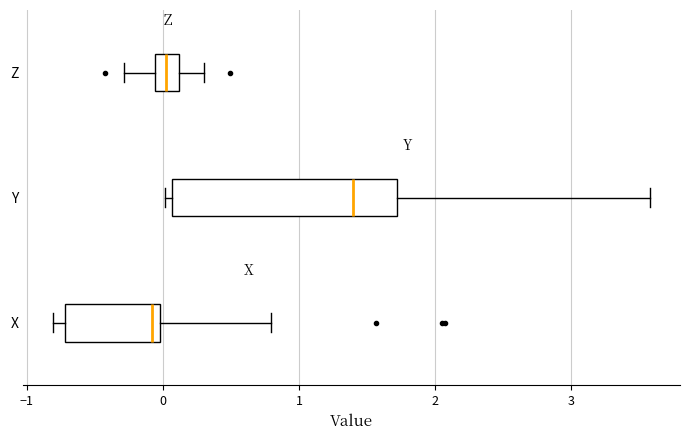

Reading bottom to top, transcribe this box plot: for each box, give where its median line is, the range the box spans, and where its two whiskers end, as read against the x-axis. The values are not printed on the chart, so give them approximately, as read against the axis.

X: median -0.1, box -0.7 to 0.0, whiskers -0.8 to 0.8
Y: median 1.4, box 0.1 to 1.7, whiskers 0.0 to 3.6
Z: median 0.0, box -0.1 to 0.1, whiskers -0.3 to 0.3